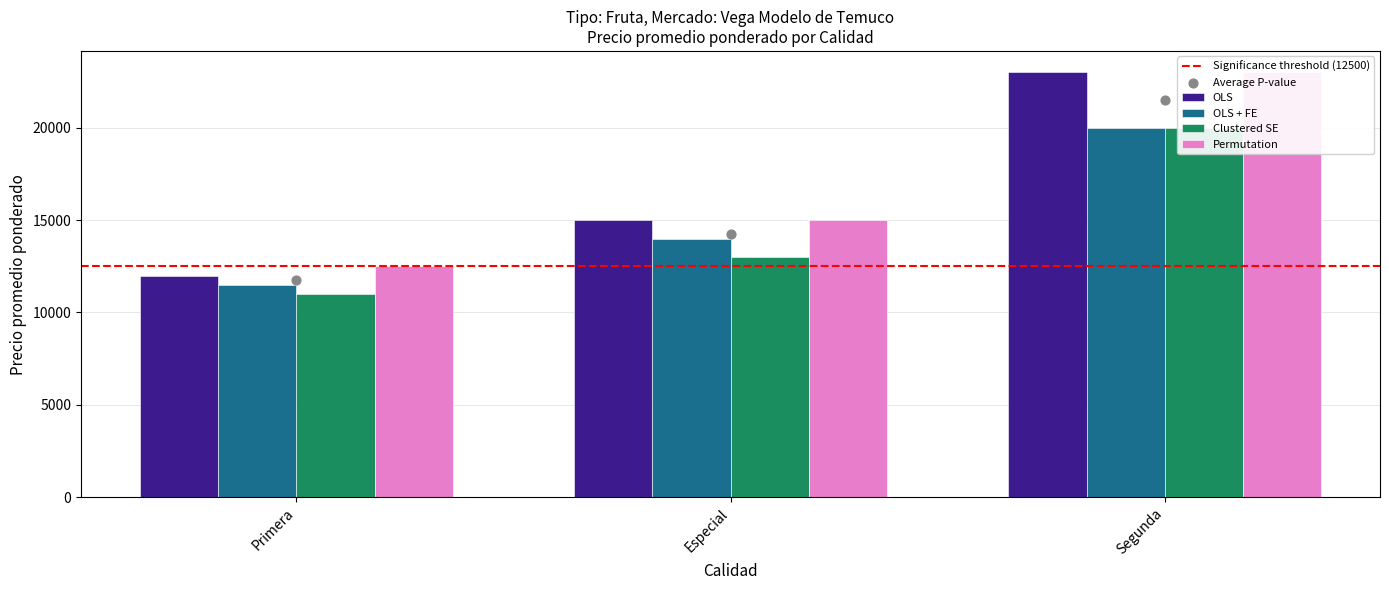

Is the value of OLS at Segunda greater than the value of OLS + FE at Especial?

Yes